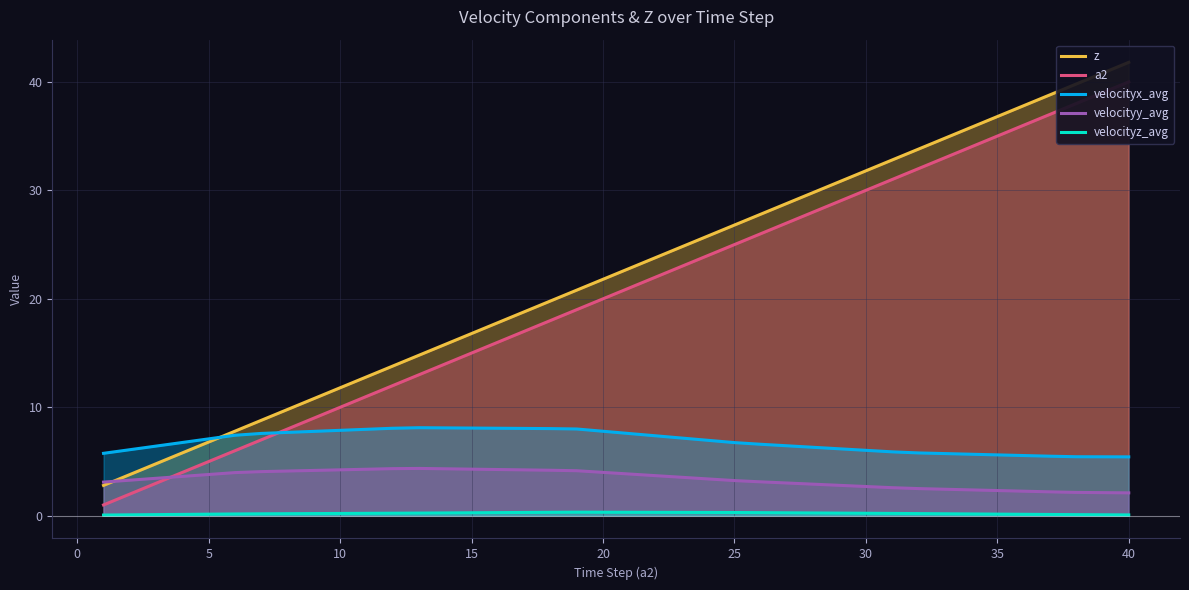

Is it true that velocityx_avg equals 8.1 at 15?

True